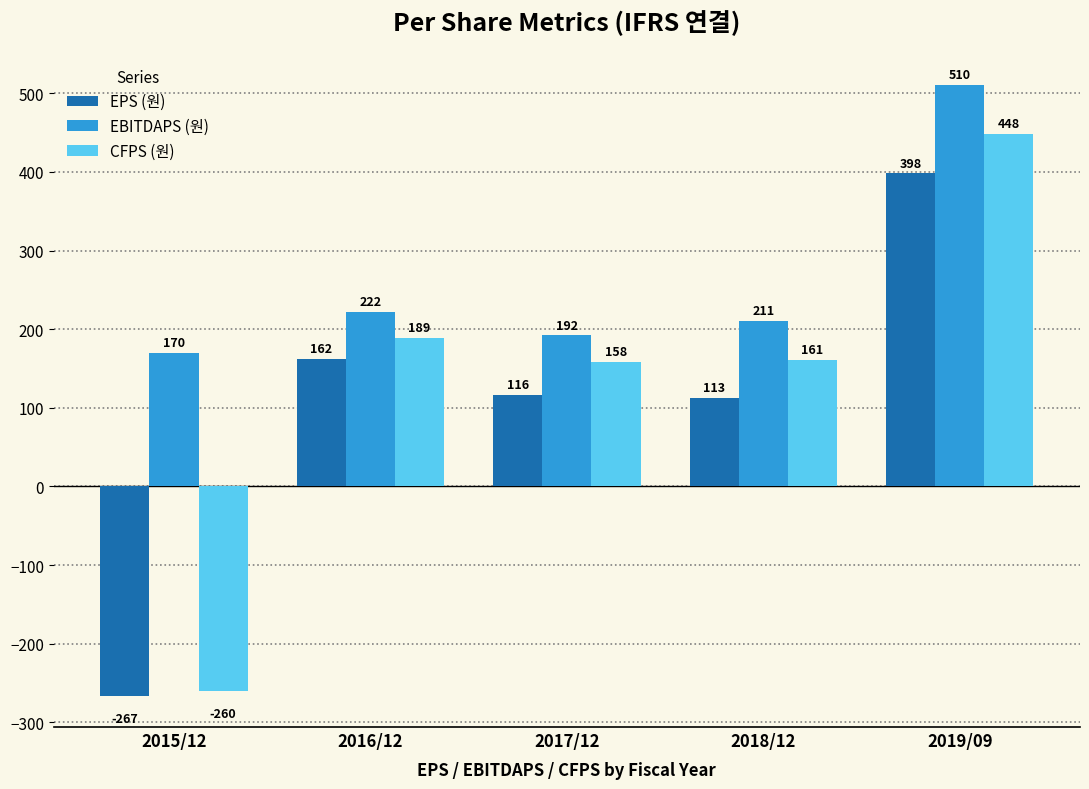

How many categories are shown in the chart?

5